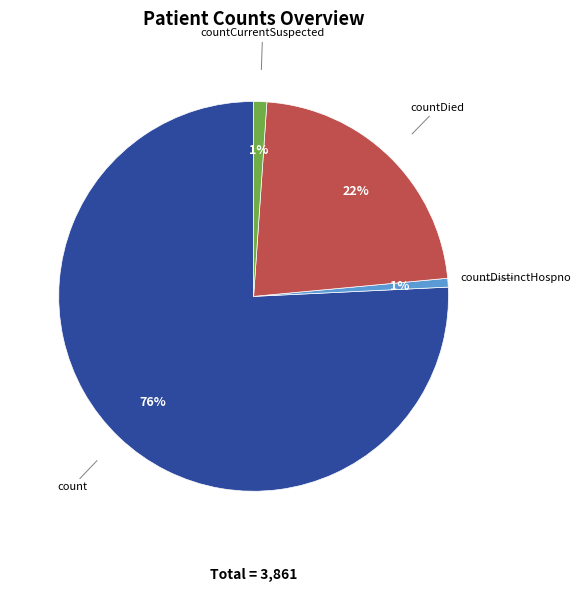

Is there any slice that represents more than half of the pie?

Yes